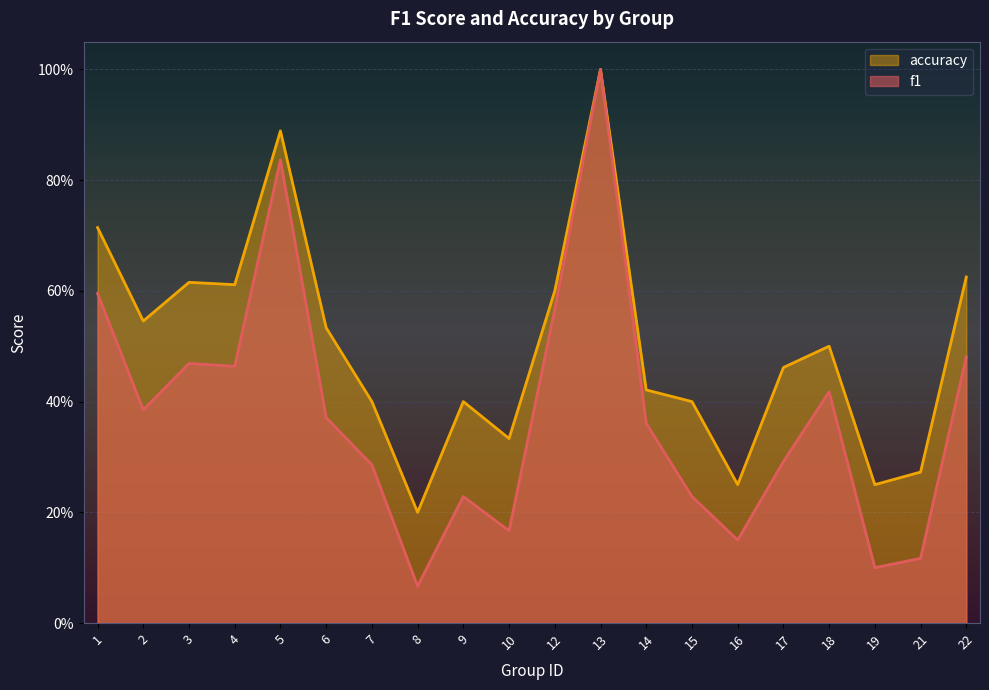

Which category has the highest value across all series?

13